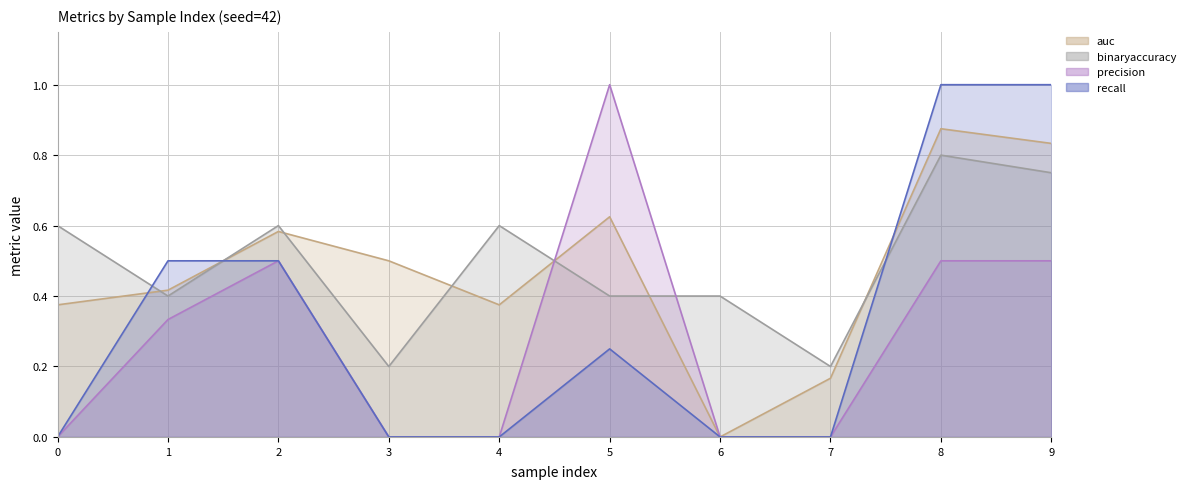

The auc series shows 0.3 at 2. True or false?

False